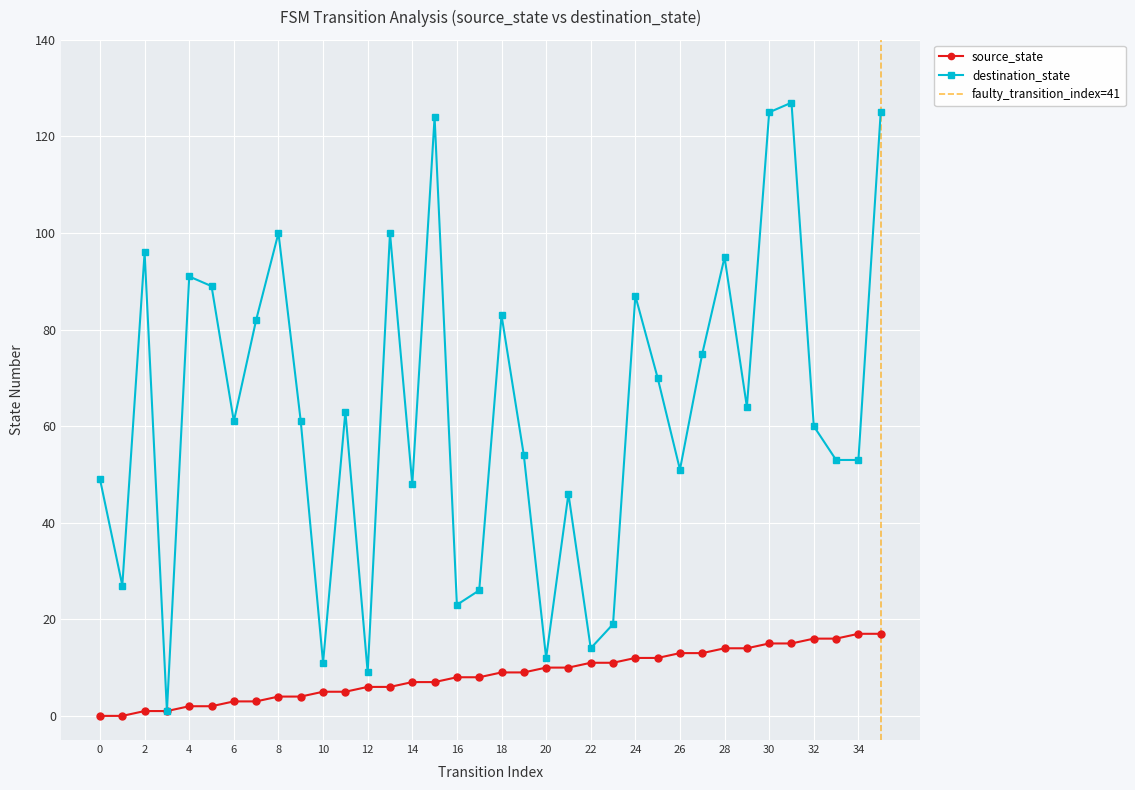

At how many categories does at least one series exceed 55?

20